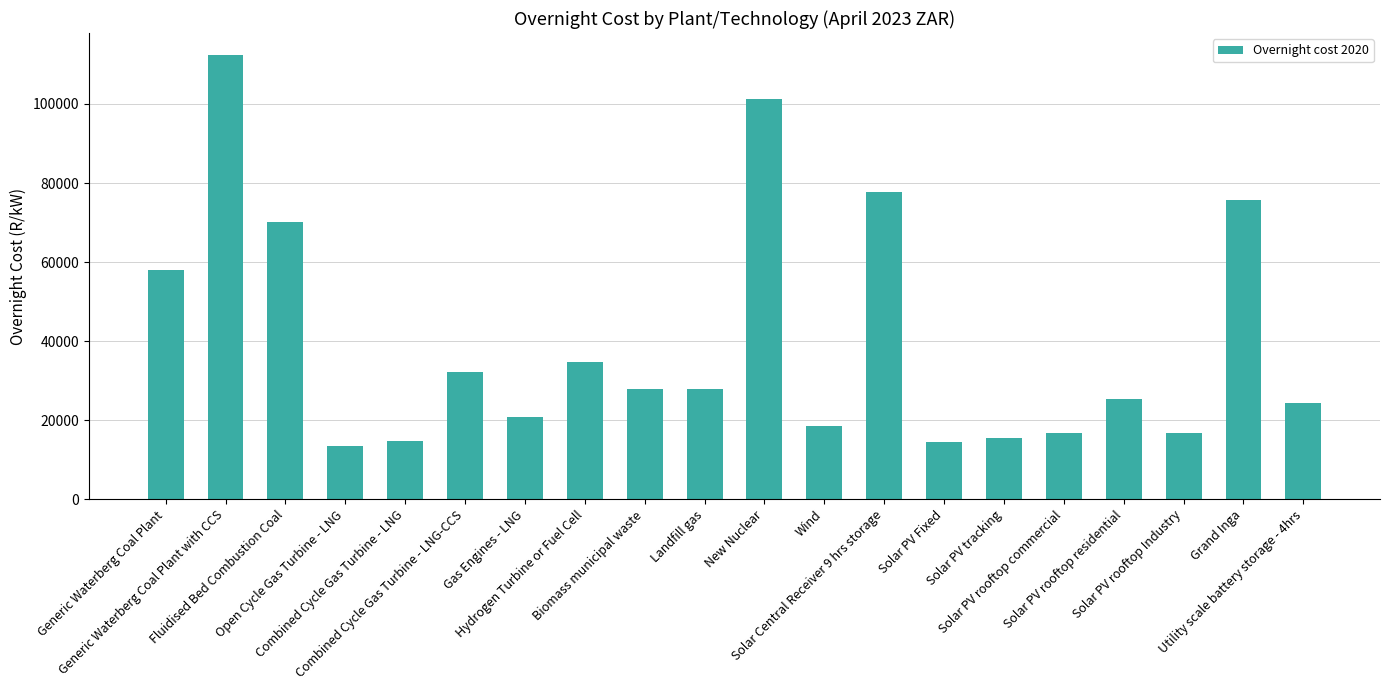

The chart shows a value of 106761.2 at Solar Central Receiver 9 hrs storage. True or false?

False